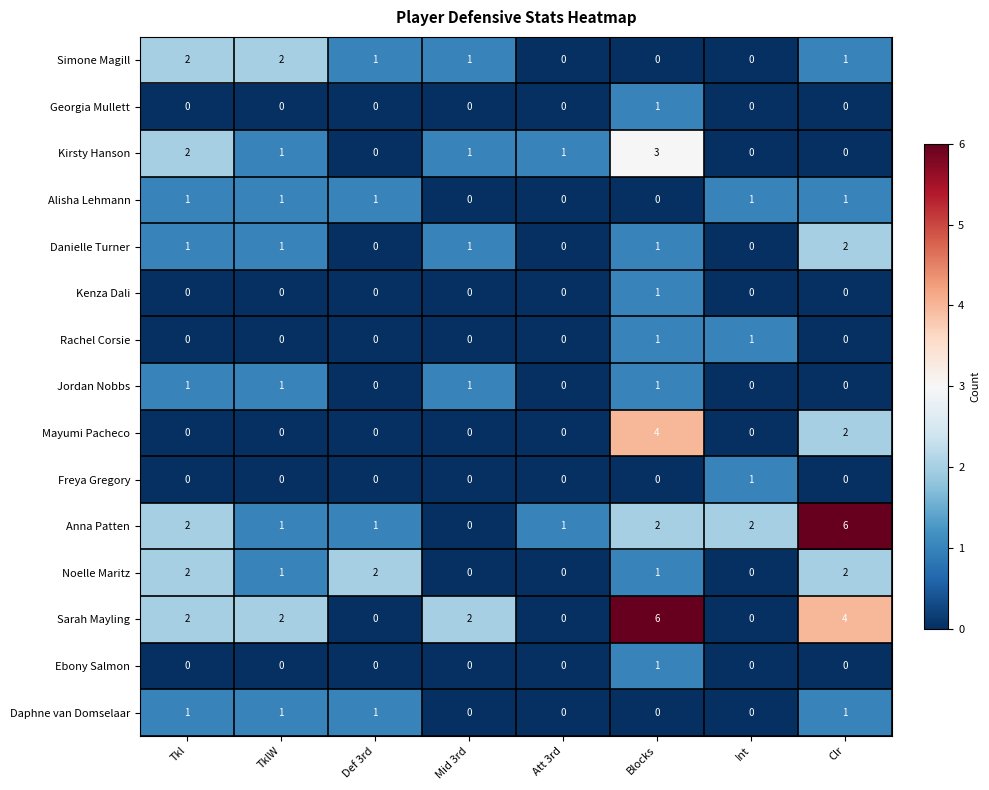

Which series has the largest total across all categories?

Sarah Mayling